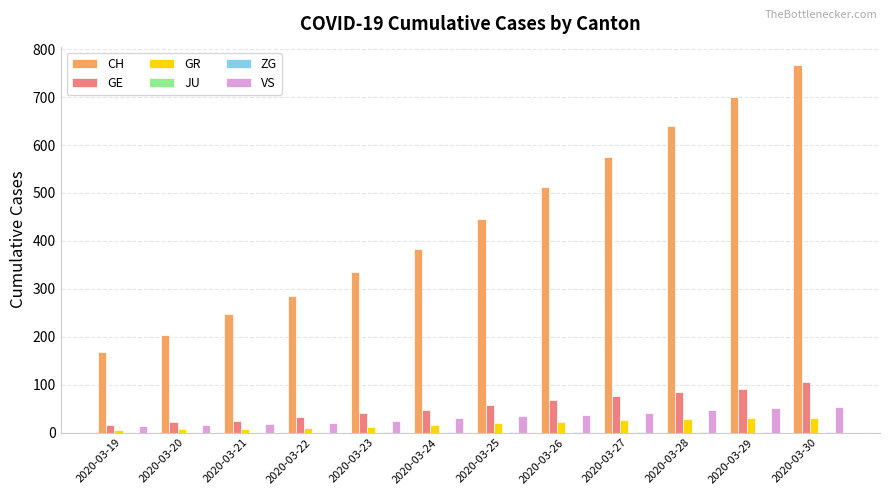

What is the total value across all series at 2020-03-28?

800